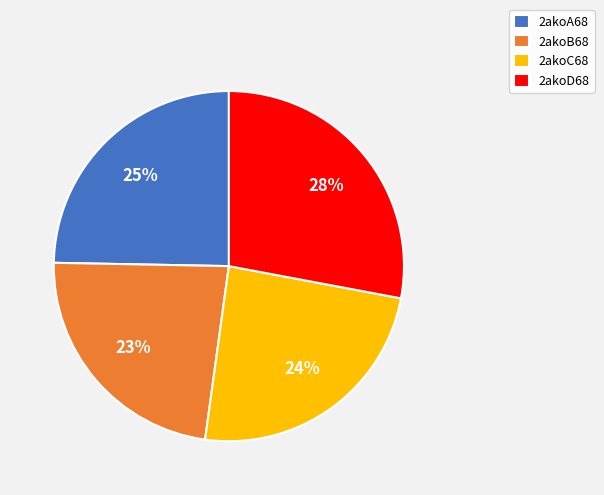

Which slice is the largest?

2akoD68